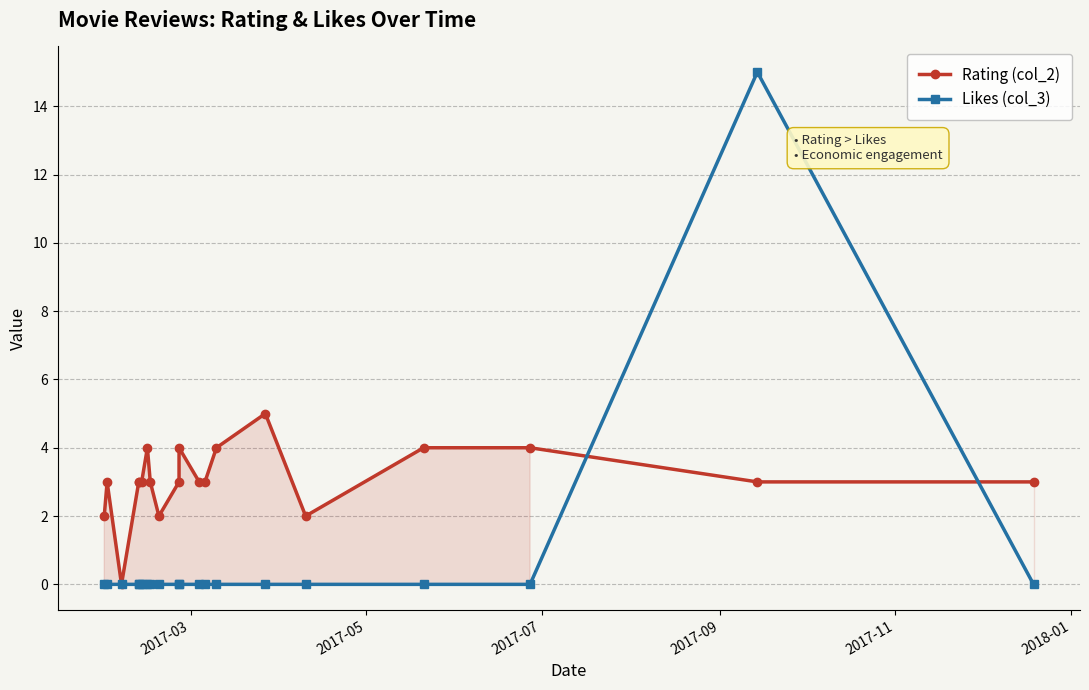

Reading left to right, what are all the values shown in this chart?

Rating (col_2): 2	3	0	3	3	3	4	3	2	3	4	3	3	4	5	2	4	4	3	3
Likes (col_3): 0	0	0	0	0	0	0	0	0	0	0	0	0	0	0	0	0	0	15	0